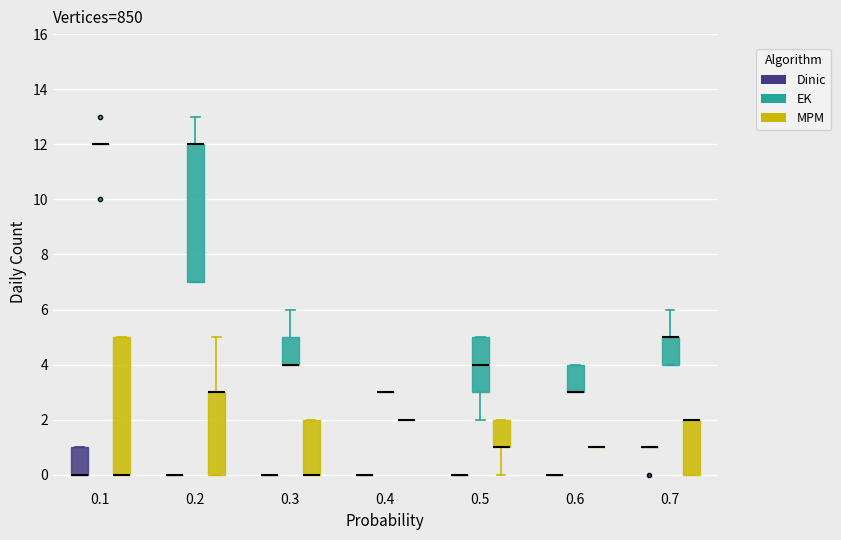

Reading left to right, transcribe this box plot: for each box, give where its median line is, the range the box spans, and where its two whiskers end, as read against the y-axis. The values are not printed on the chart, so give them approximately, as read against the axis.

0.1 (Dinic): median 0 (drawn on the box's lower edge), box 0 to 1, whiskers 0 to 1
0.1 (EK): box collapsed to a line at 12, whiskers 12 to 12
0.1 (MPM): median 0 (drawn on the box's lower edge), box 0 to 5, whiskers 0 to 5
0.2 (Dinic): box collapsed to a line at 0, whiskers 0 to 0
0.2 (EK): median 12 (drawn on the box's upper edge), box 7 to 12, whiskers 7 to 13
0.2 (MPM): median 3 (drawn on the box's upper edge), box 0 to 3, whiskers 0 to 5
0.3 (Dinic): box collapsed to a line at 0, whiskers 0 to 0
0.3 (EK): median 4 (drawn on the box's lower edge), box 4 to 5, whiskers 4 to 6
0.3 (MPM): median 0 (drawn on the box's lower edge), box 0 to 2, whiskers 0 to 2
0.4 (Dinic): box collapsed to a line at 0, whiskers 0 to 0
0.4 (EK): box collapsed to a line at 3, whiskers 3 to 3
0.4 (MPM): box collapsed to a line at 2, whiskers 2 to 2
0.5 (Dinic): box collapsed to a line at 0, whiskers 0 to 0
0.5 (EK): median 4, box 3 to 5, whiskers 2 to 5
0.5 (MPM): median 1 (drawn on the box's lower edge), box 1 to 2, whiskers 0 to 2
0.6 (Dinic): box collapsed to a line at 0, whiskers 0 to 0
0.6 (EK): median 3 (drawn on the box's lower edge), box 3 to 4, whiskers 3 to 4
0.6 (MPM): box collapsed to a line at 1, whiskers 1 to 1
0.7 (Dinic): box collapsed to a line at 1, whiskers 1 to 1
0.7 (EK): median 5 (drawn on the box's upper edge), box 4 to 5, whiskers 4 to 6
0.7 (MPM): median 2 (drawn on the box's upper edge), box 0 to 2, whiskers 0 to 2